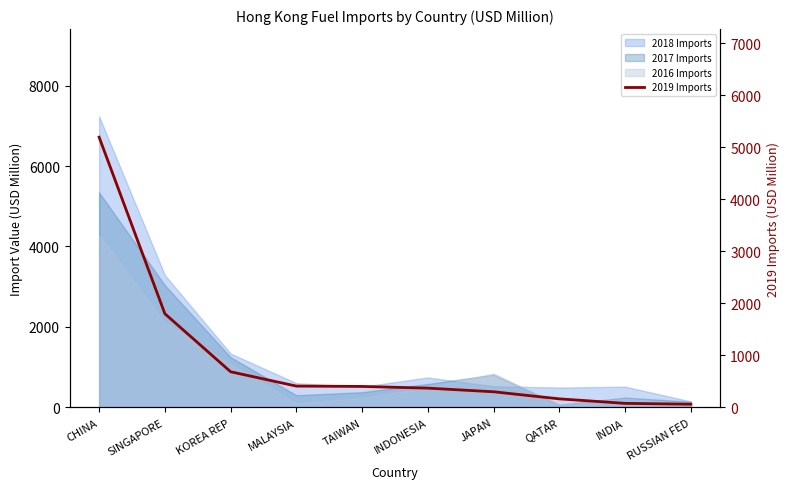

List the labels in order of value, smallest first.

RUSSIAN FED, INDIA, QATAR, JAPAN, INDONESIA, TAIWAN, MALAYSIA, KOREA REP, SINGAPORE, CHINA